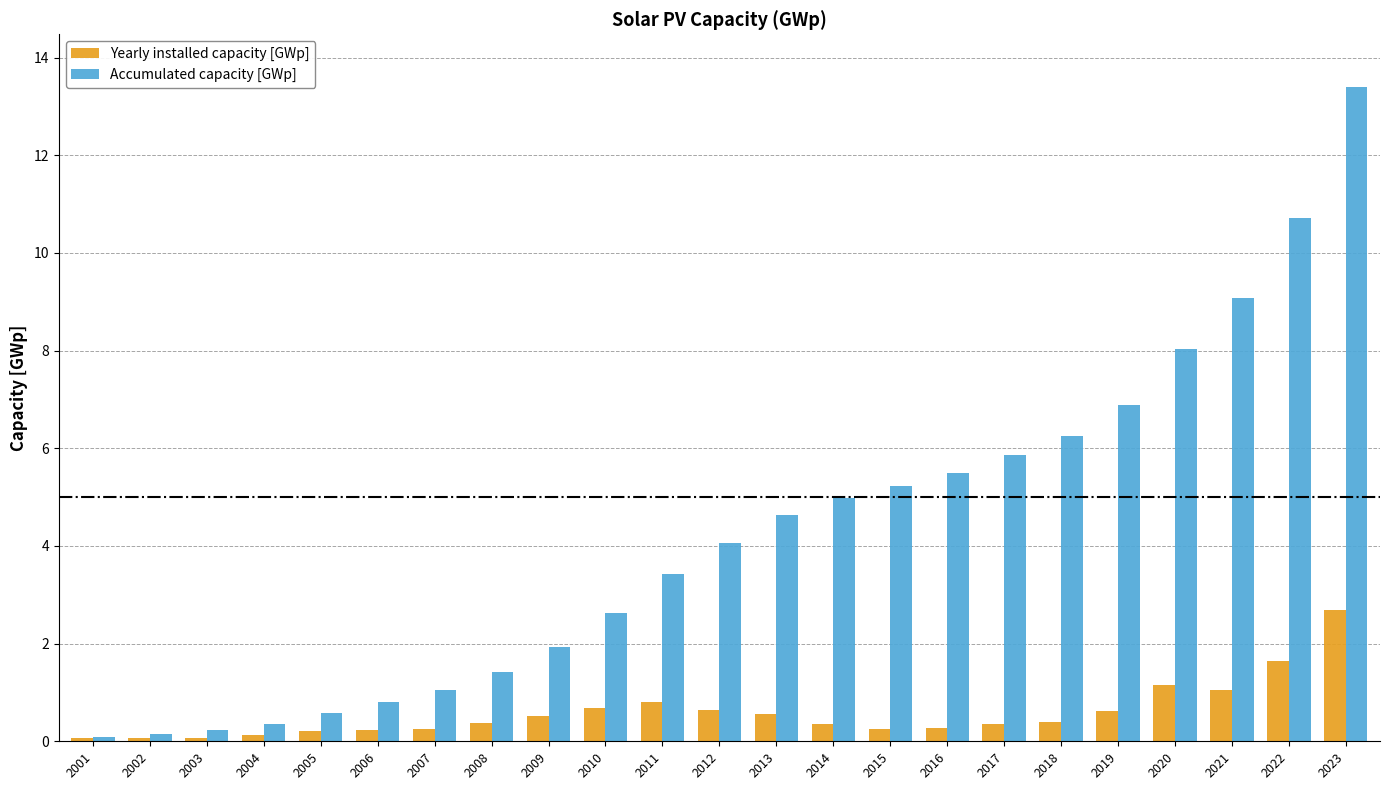

Which series changed the most between 2010 and 2017?

Accumulated capacity [GWp]